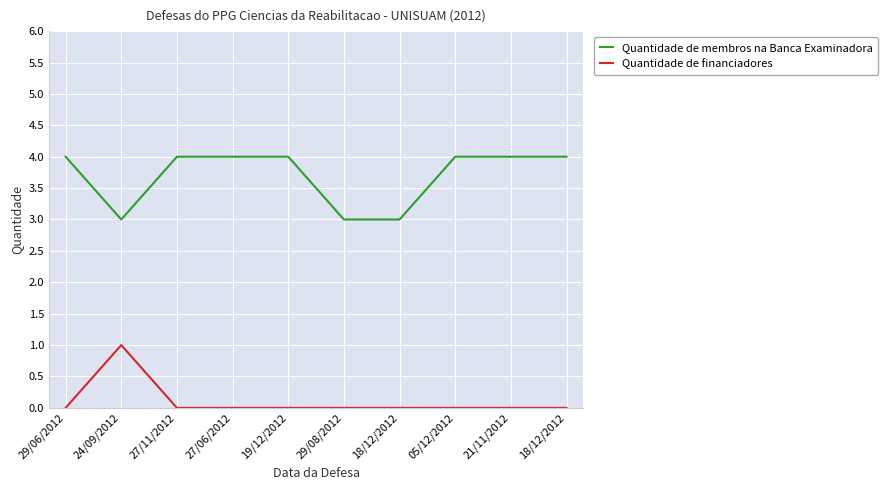

The Quantidade de financiadores series shows 0 at 29/06/2012. True or false?

True